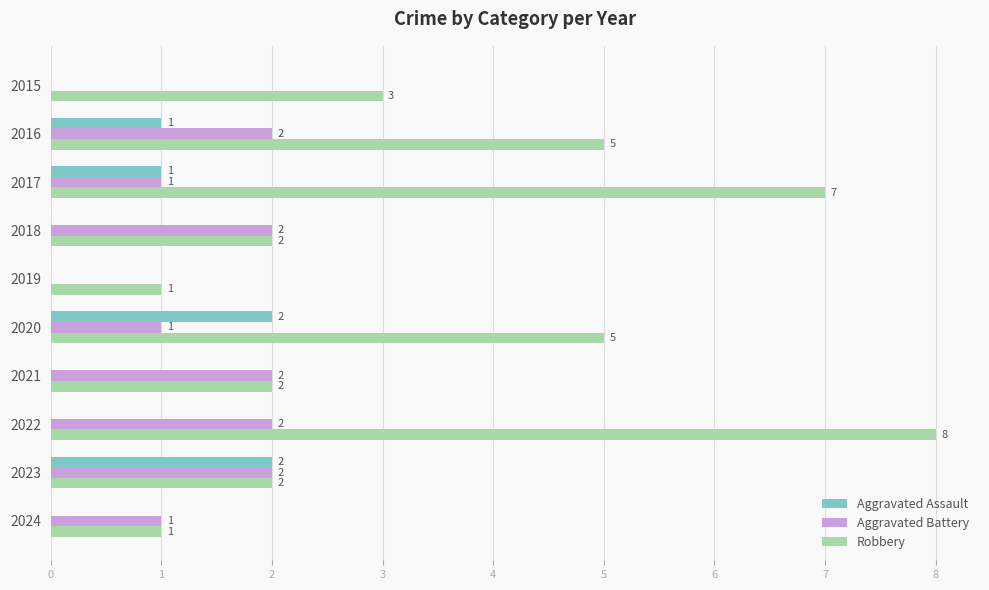

How many Aggravated Battery values are between 1 and 2?

8